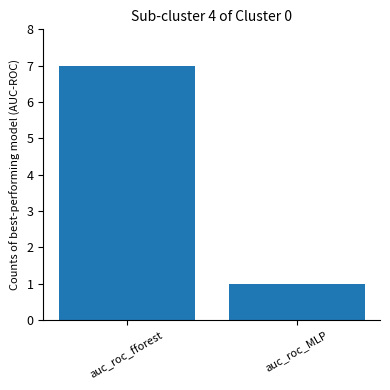

What is the approximate value at auc_roc_fforest?

7